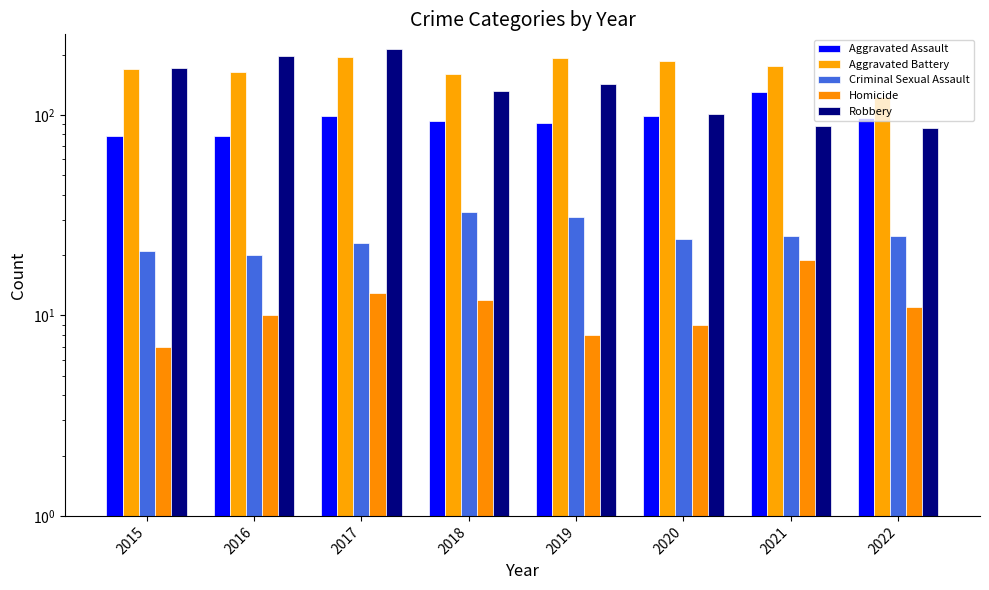

The value of Criminal Sexual Assault at 2019 is 31. True or false?

True